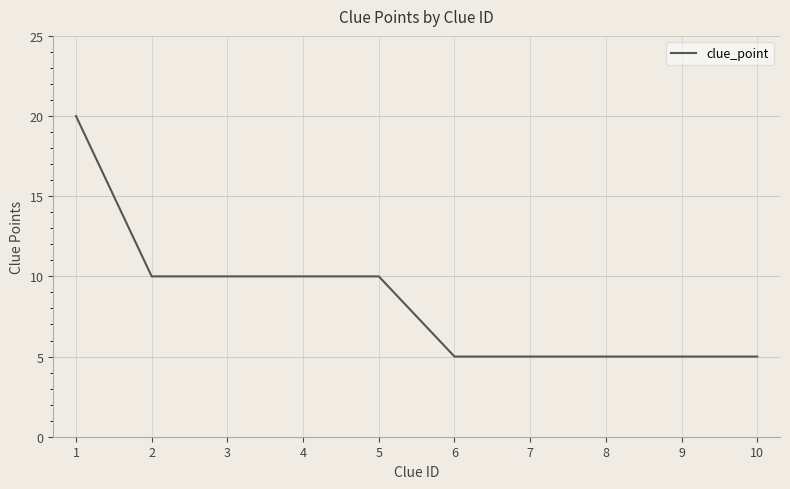

What is the change in value from 4 to 9?

-5